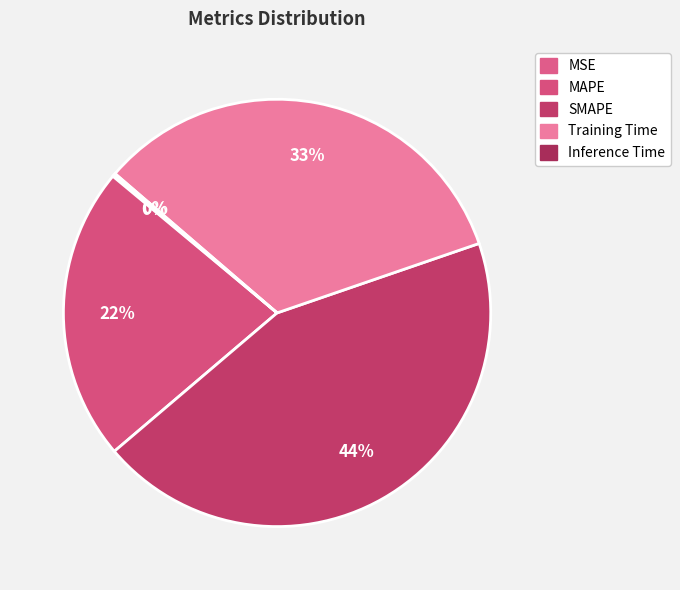

How many slices are in this pie chart?

5